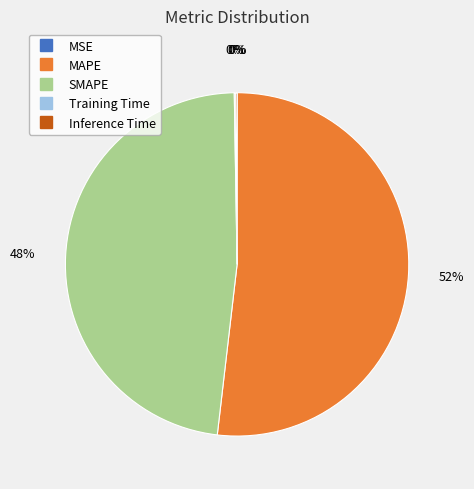

Which category has the biggest portion of the pie?

MAPE